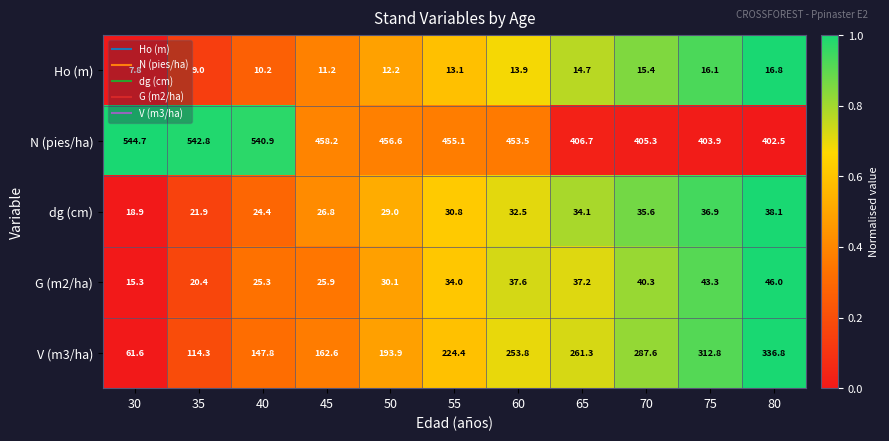

Which category has the lowest value across all series?

30